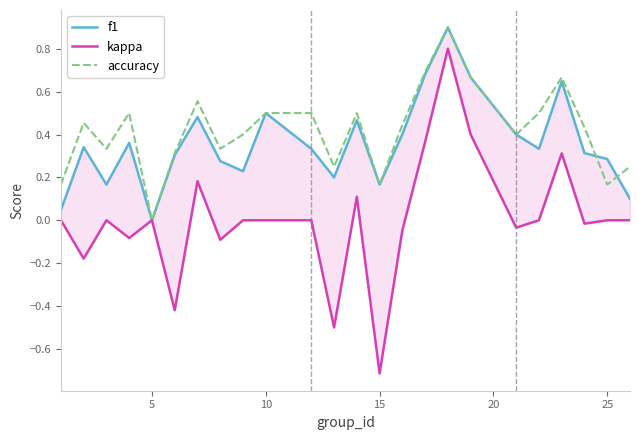

What are all the series names shown in the legend?

f1, kappa, accuracy